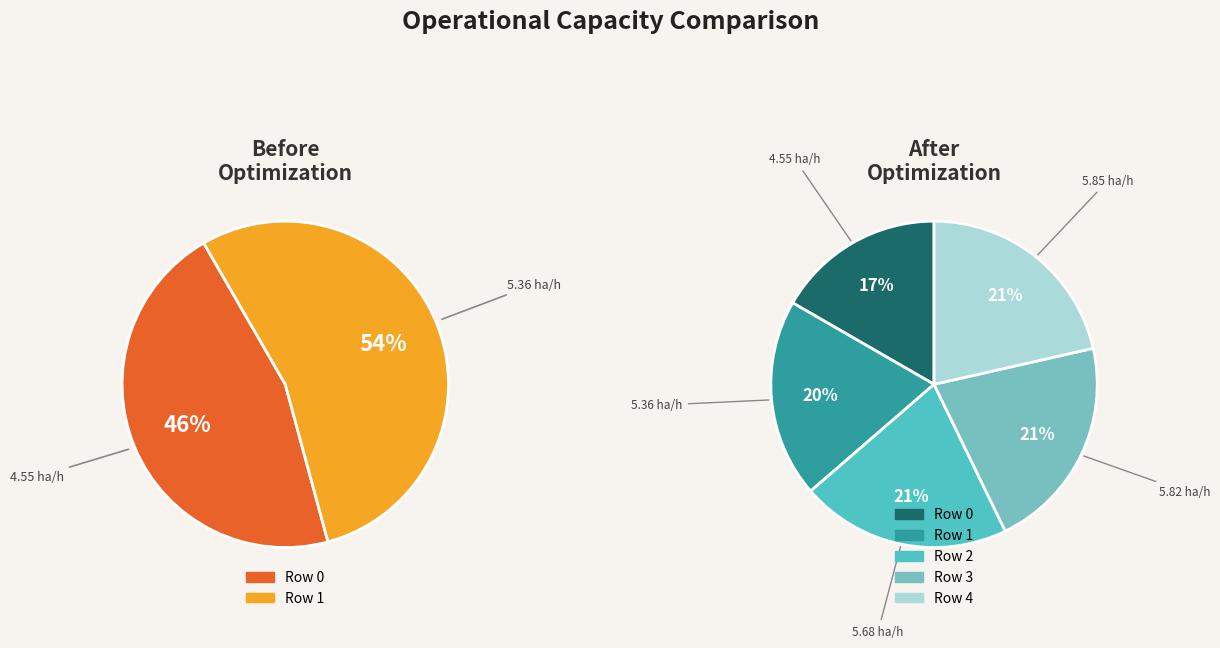

Count the number of slices in the pie.

5